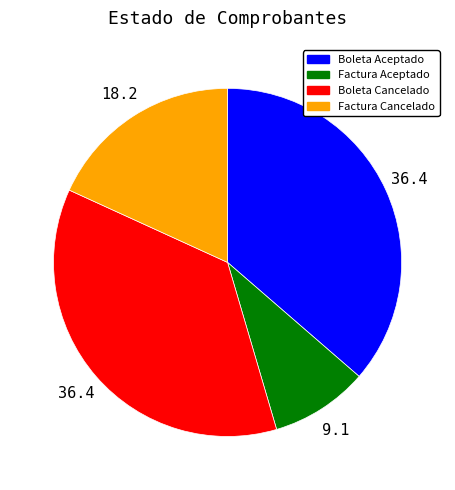

The Boleta Cancelado slice represents 36% of the pie. True or false?

True